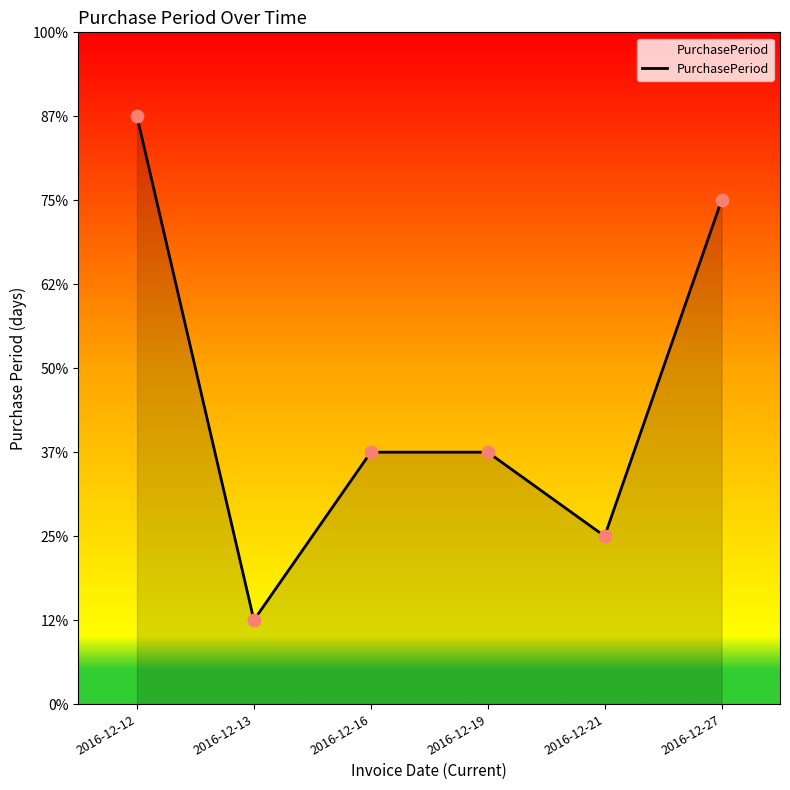

Does the chart have visible grid lines?

No